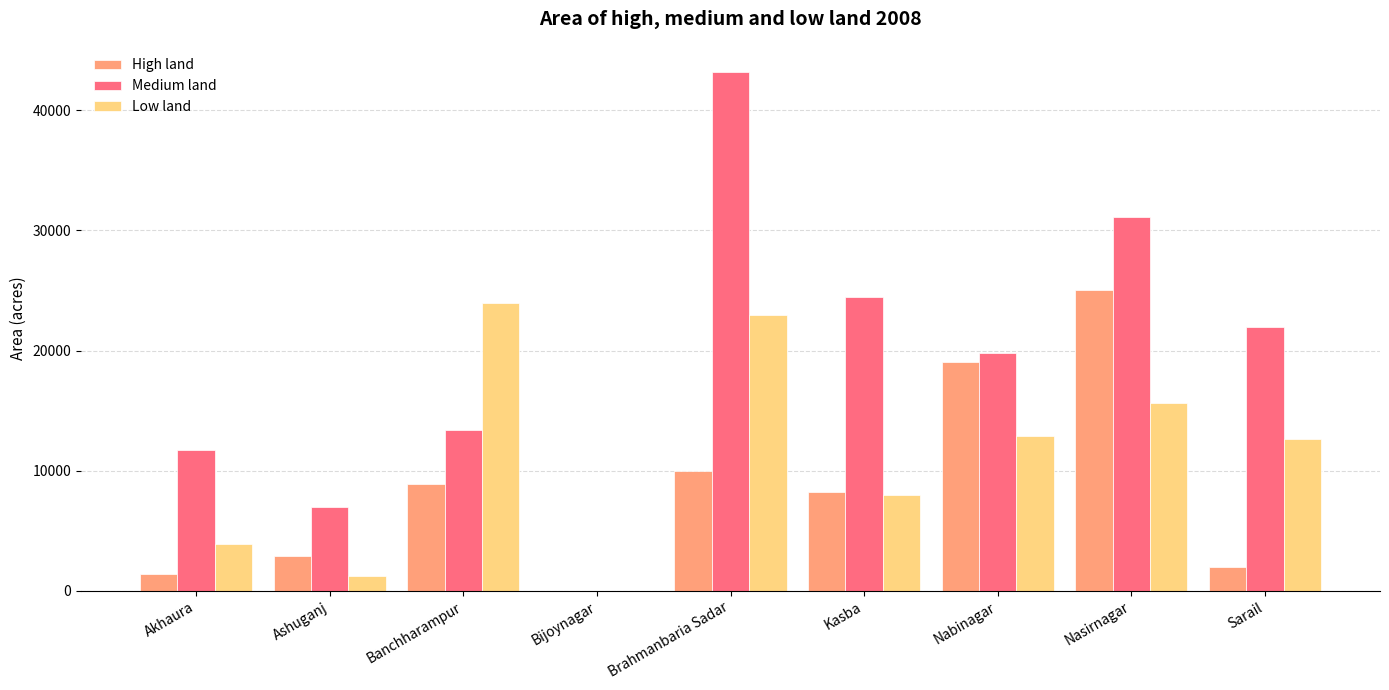

Is it true that Medium land equals 12736 at Sarail?

False